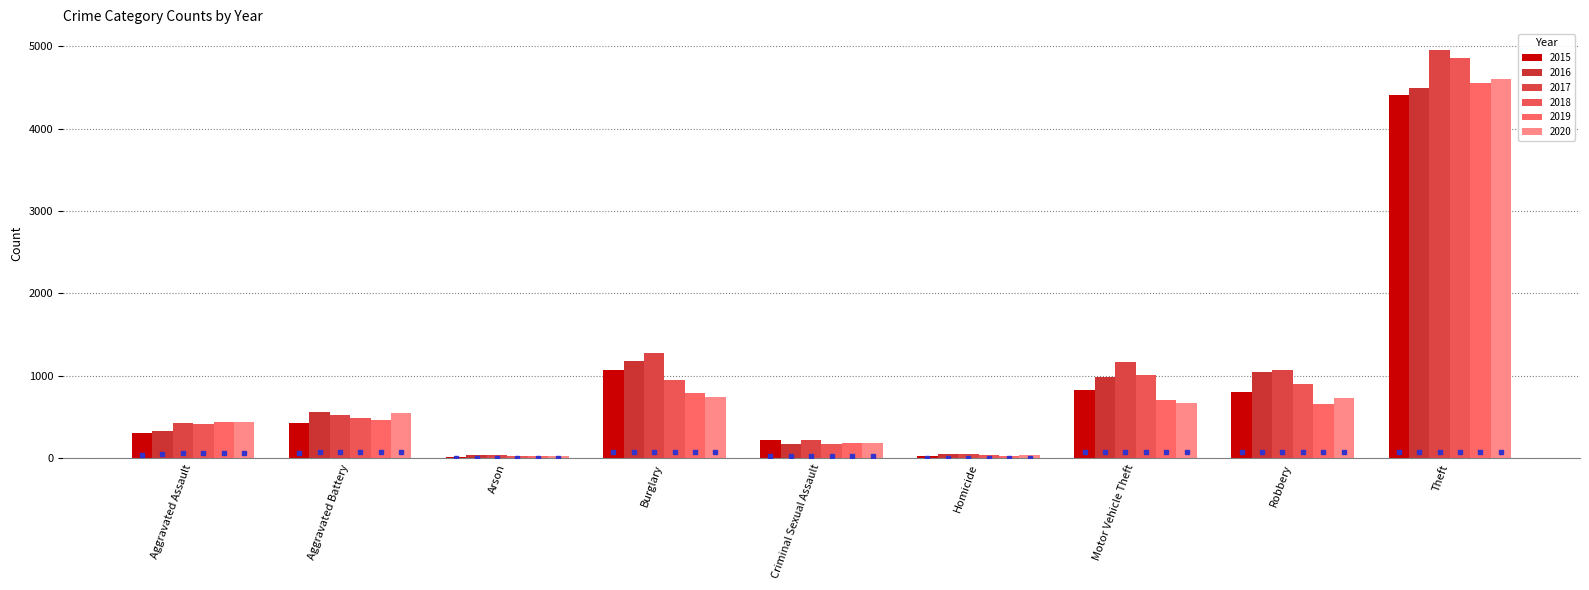

True or false: 2016 has a value of 172 at Criminal Sexual Assault.

True